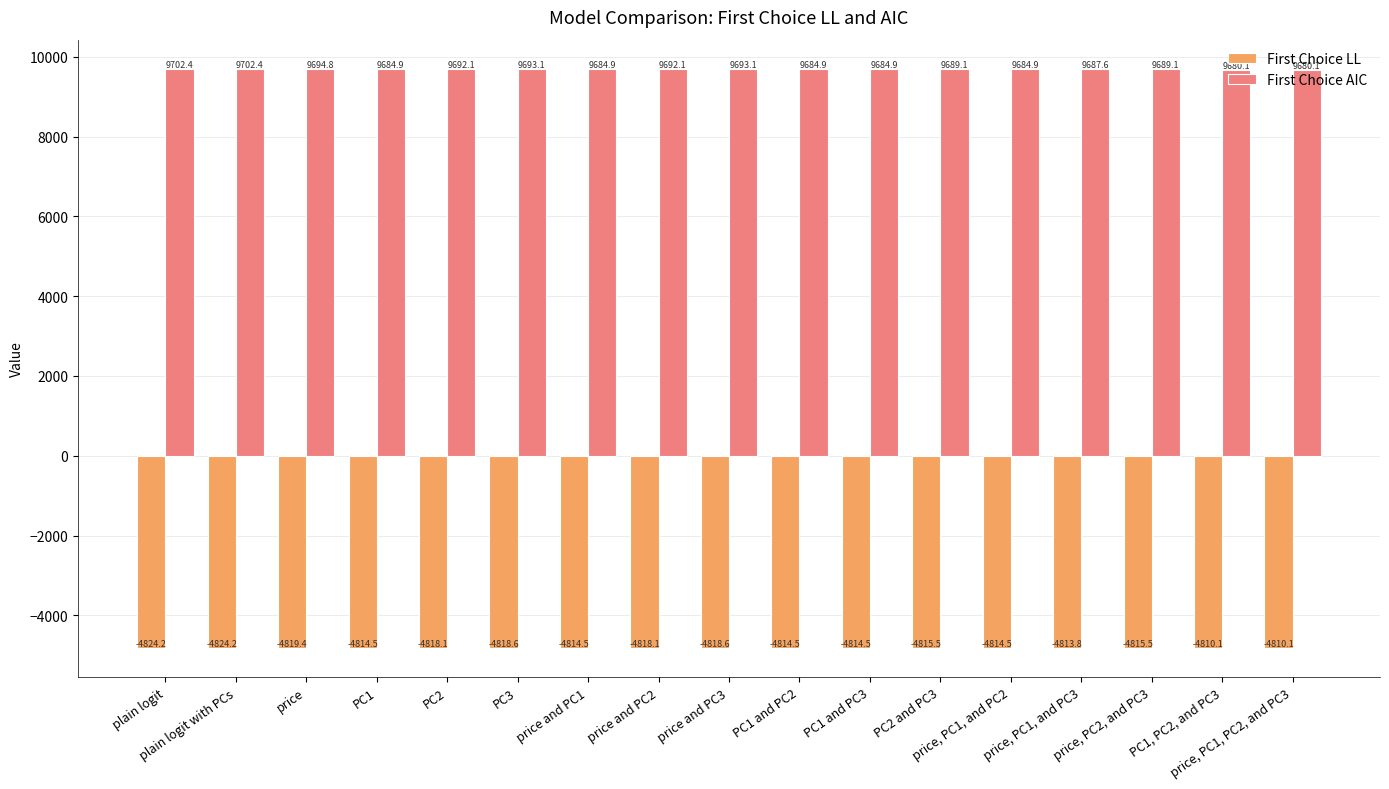

At how many categories does at least one series exceed 0?

17